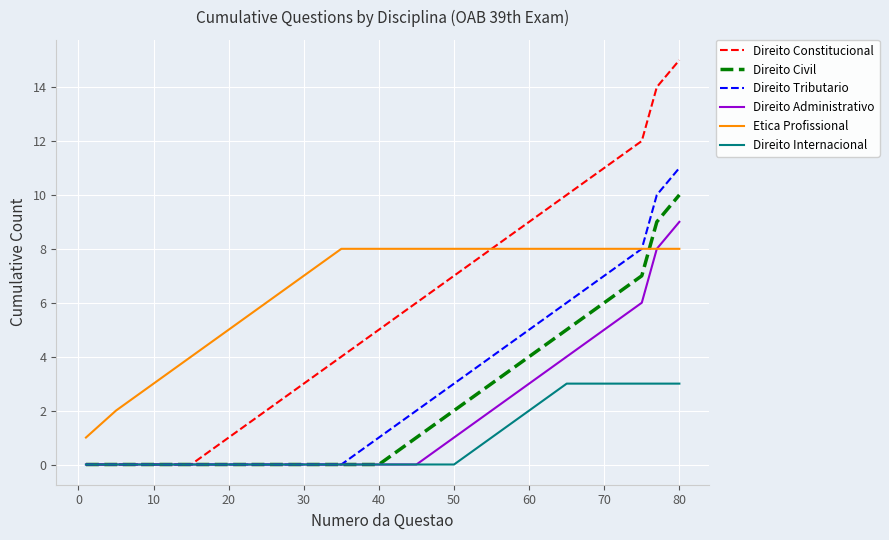

Which series has the widest spread of values?

Direito Constitucional